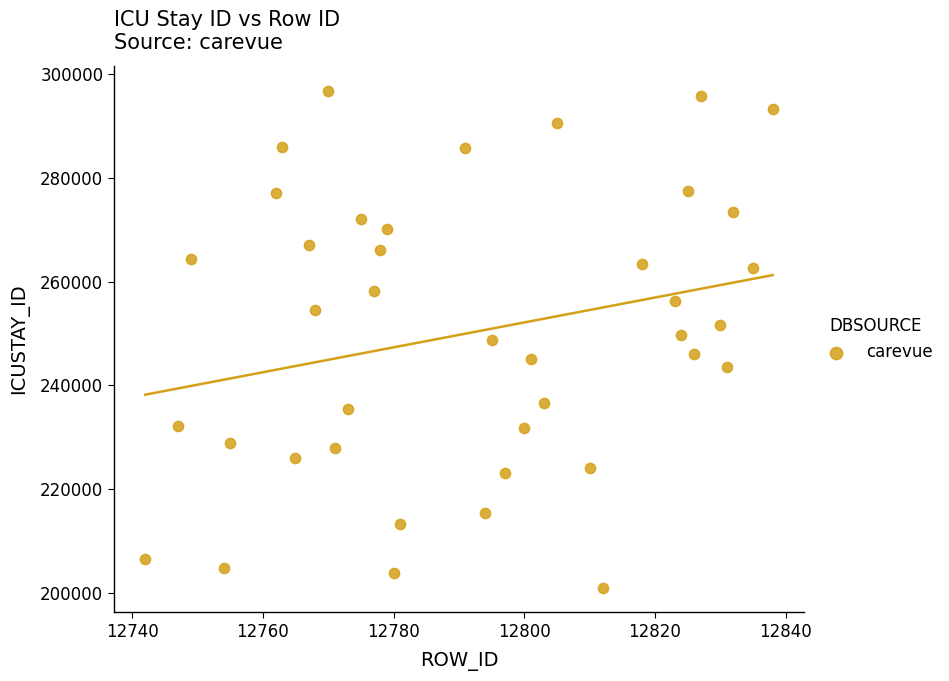

What is the range of X values (max minus min)?

96